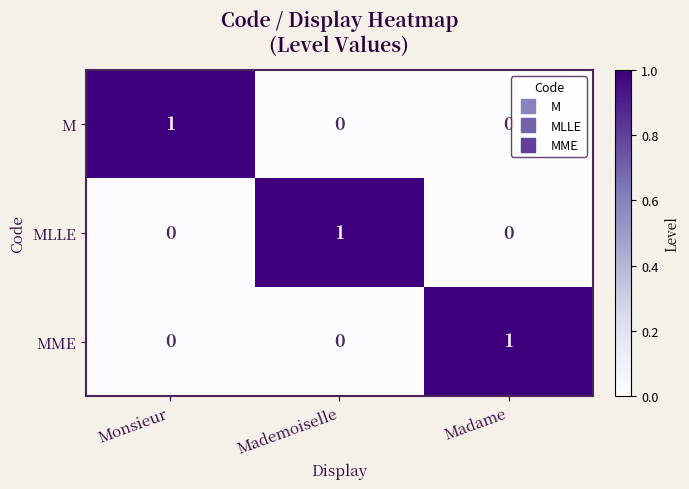

At how many categories does at least one series exceed 0?

3